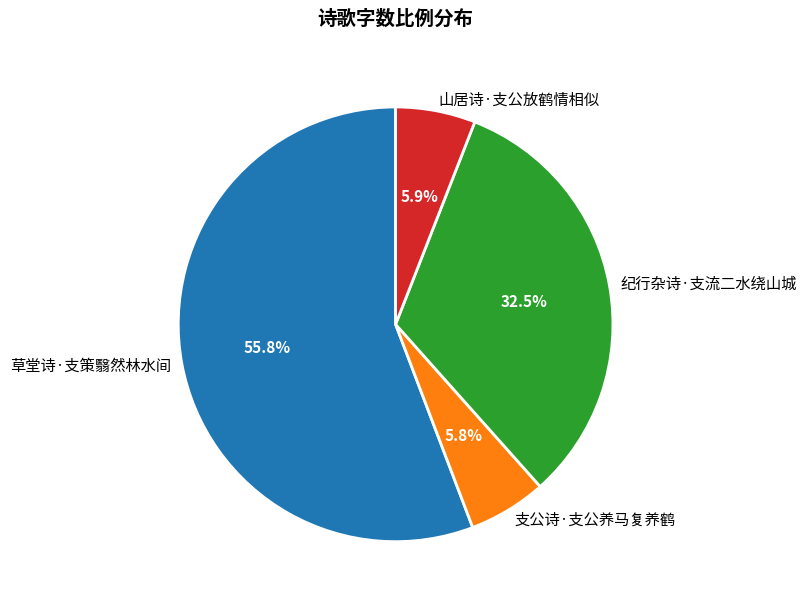

Which slice is the largest?

草堂诗·支策翳然林水间